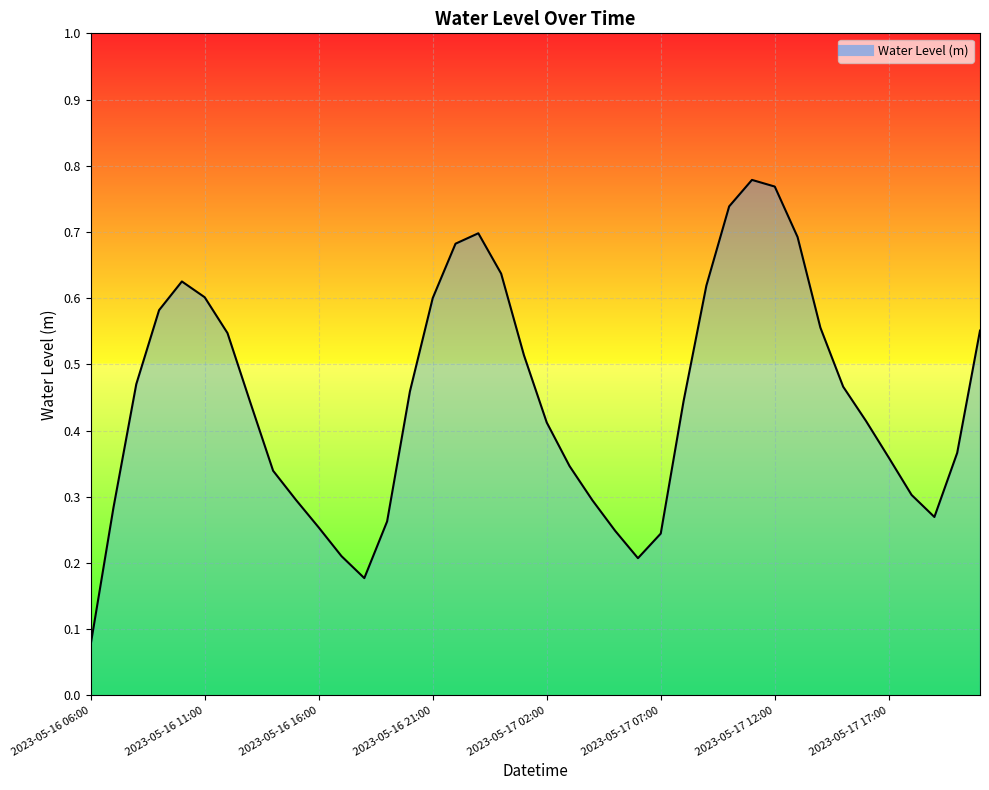

Is it true that the value at 2023-05-17 17:00 is 0.2?

False